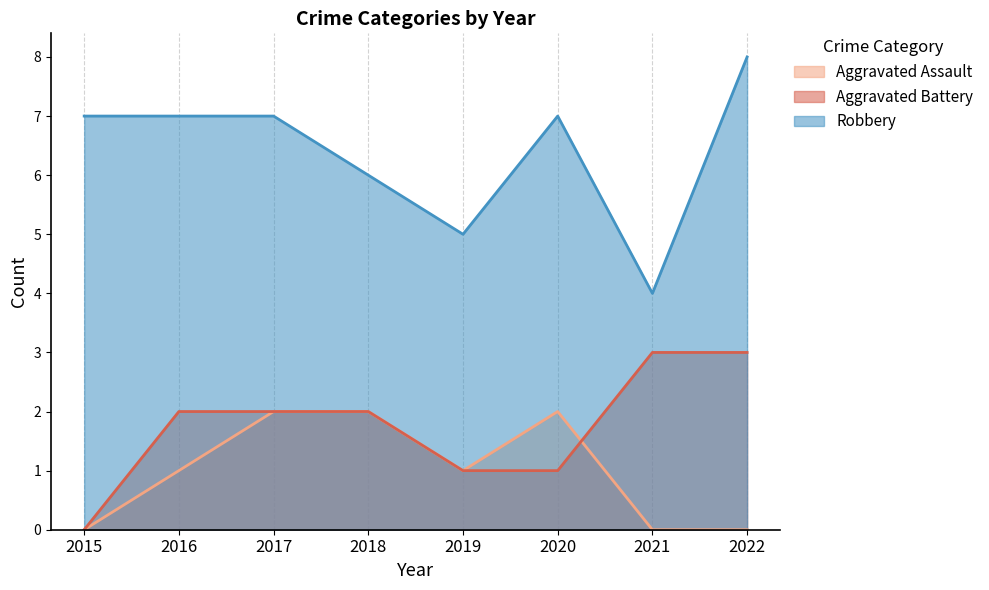

What is the value of the Aggravated Assault point at the 3rd from the left?

2